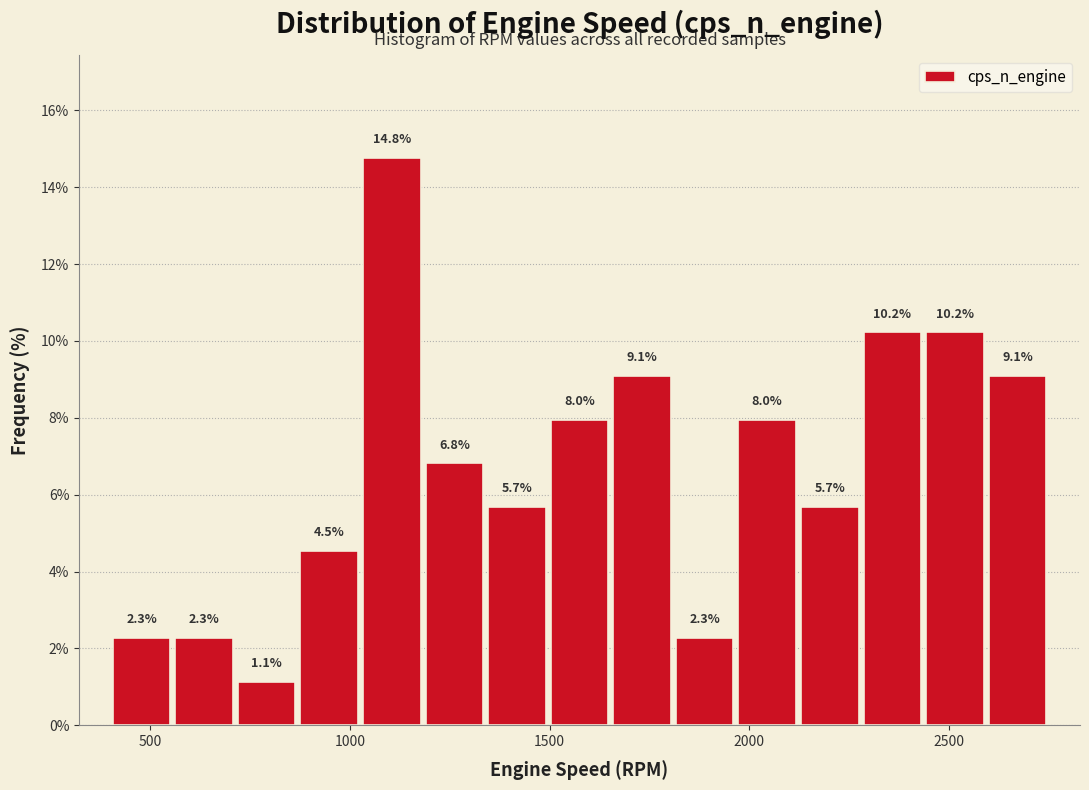

Around what value on the x-axis is the tallest bar? Give the approximate position of its centre, as read against the axis.

1100